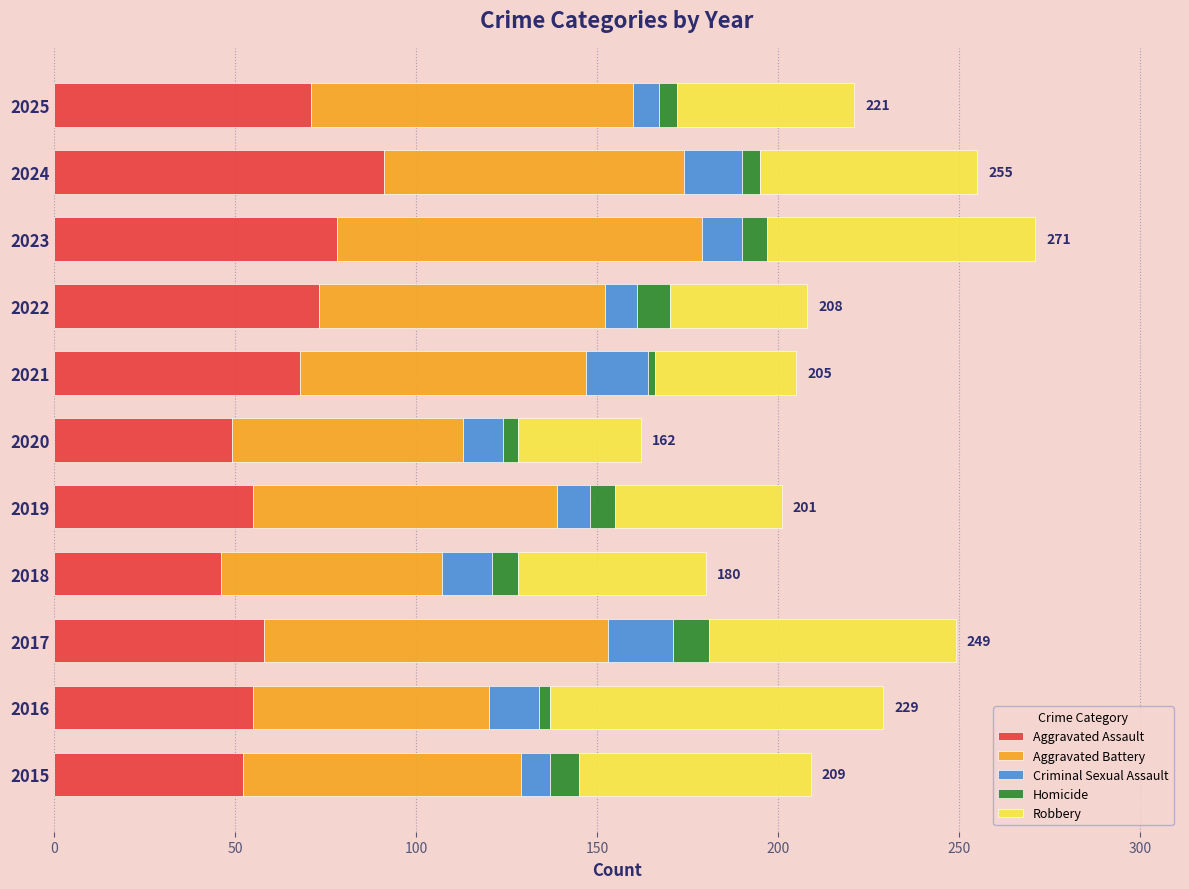

How many series are shown in this chart?

5